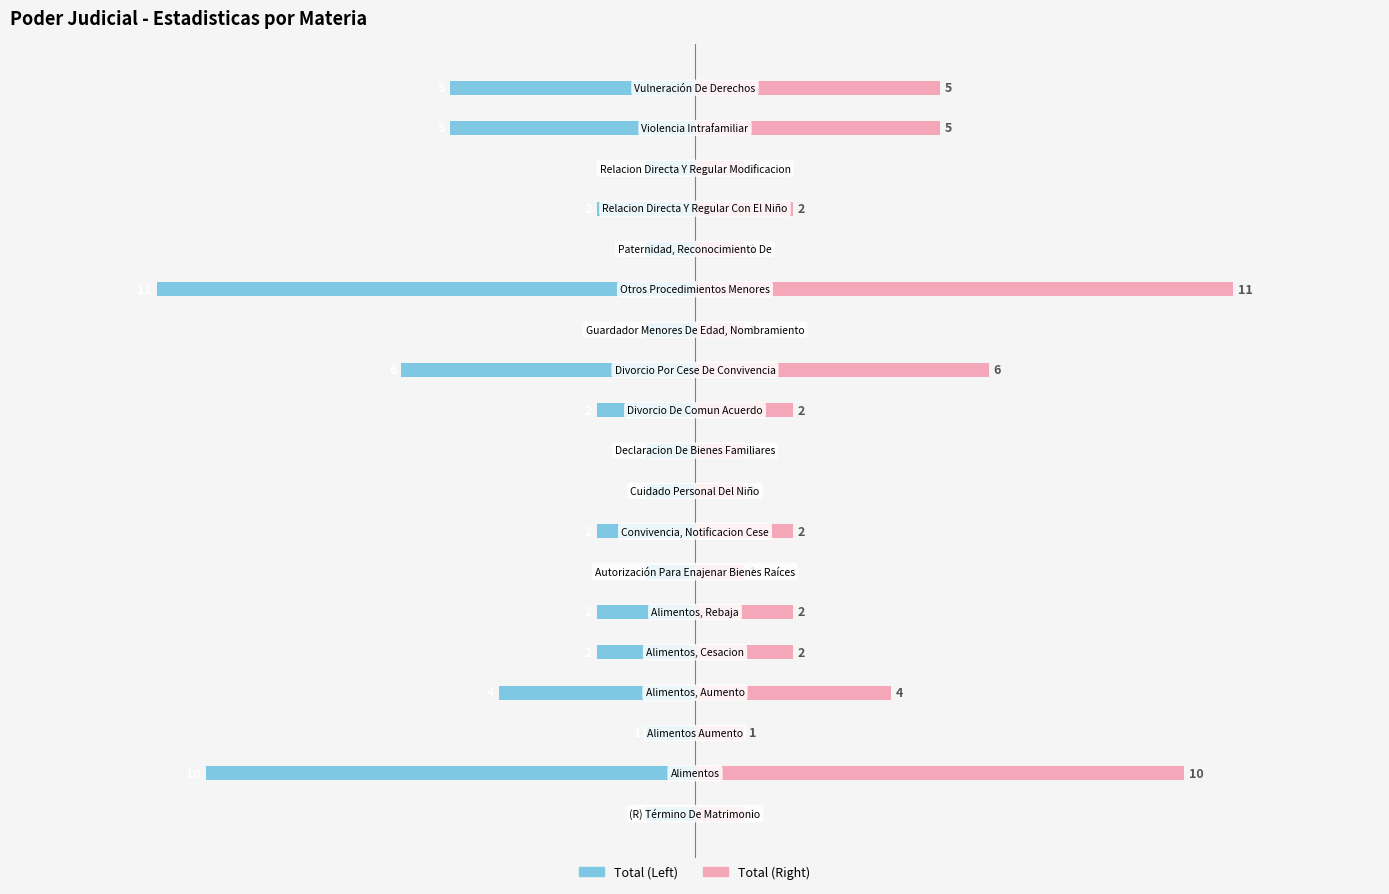

What are all the series names shown in the legend?

Total (Left), Total (Right)